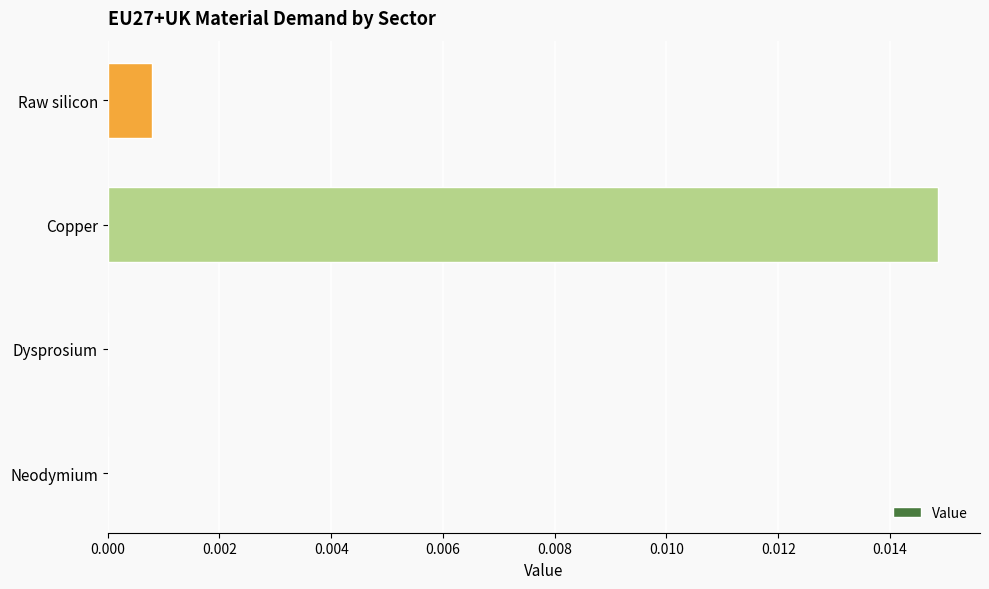

Between Neodymium and Raw silicon, which is larger?

Raw silicon